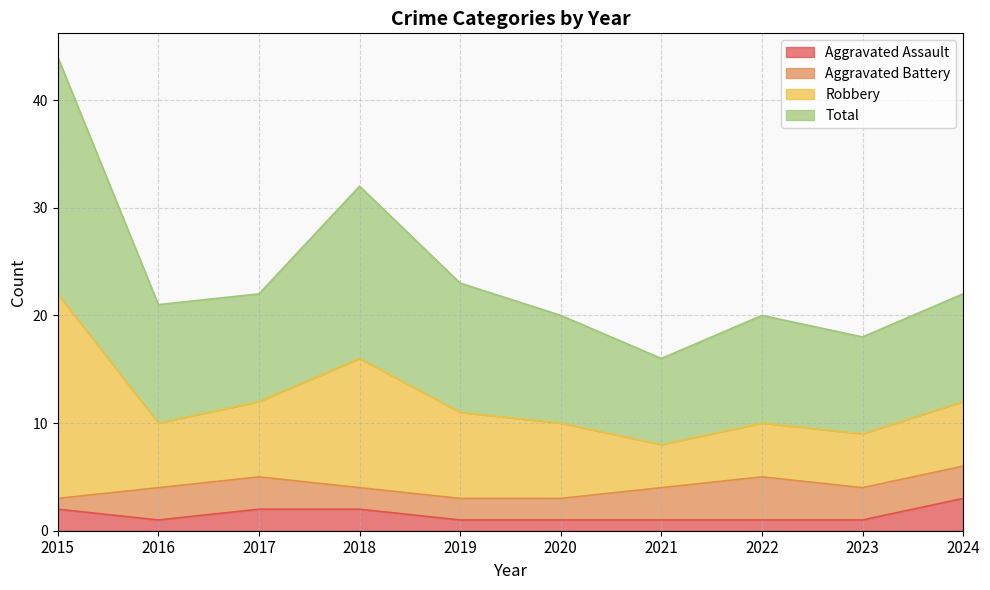

What is the value of the Aggravated Assault point at the 10th from the left?

3